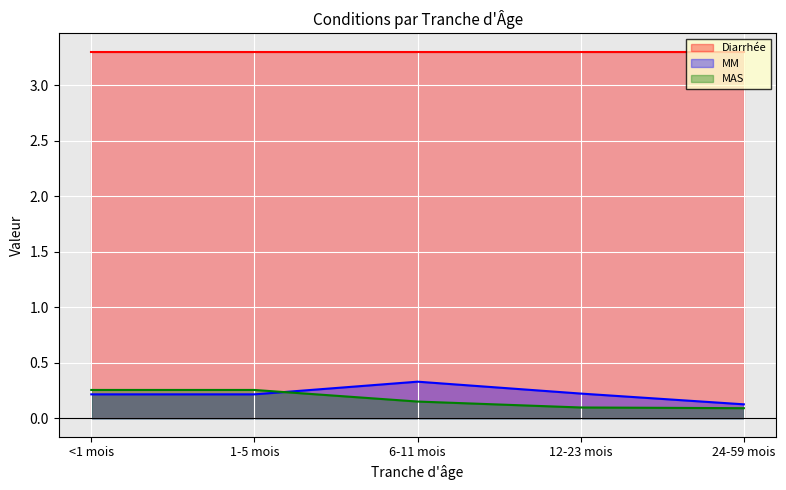

Rank the series at 6-11 mois from highest to lowest value.

Diarrhée, MM, MAS